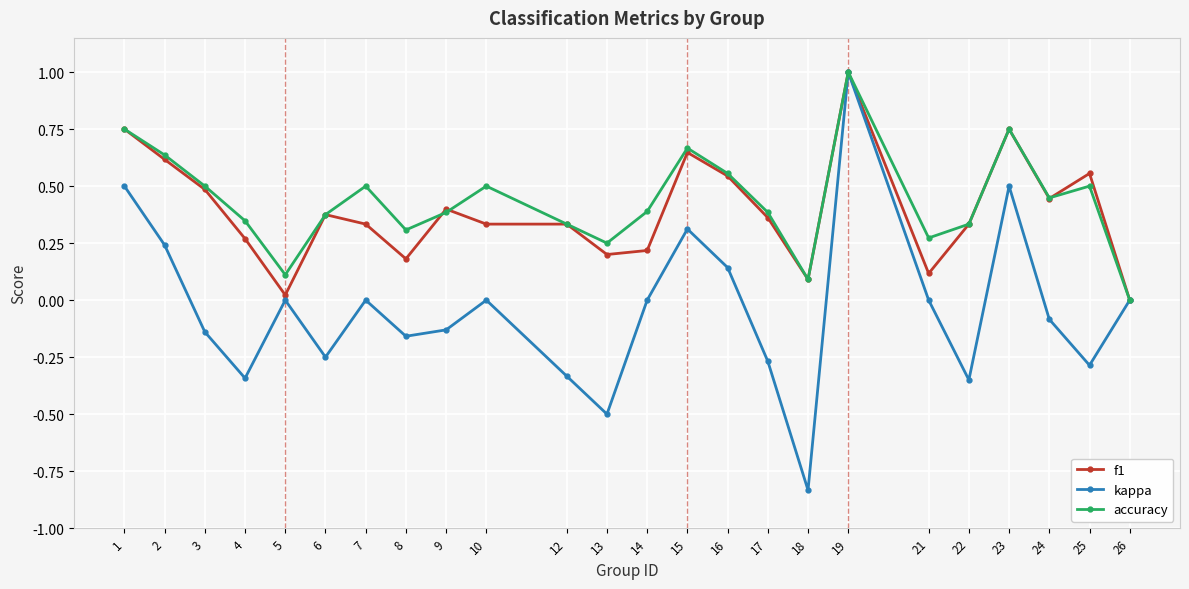

Is the value of kappa at 18 greater than the value of accuracy at 4?

No